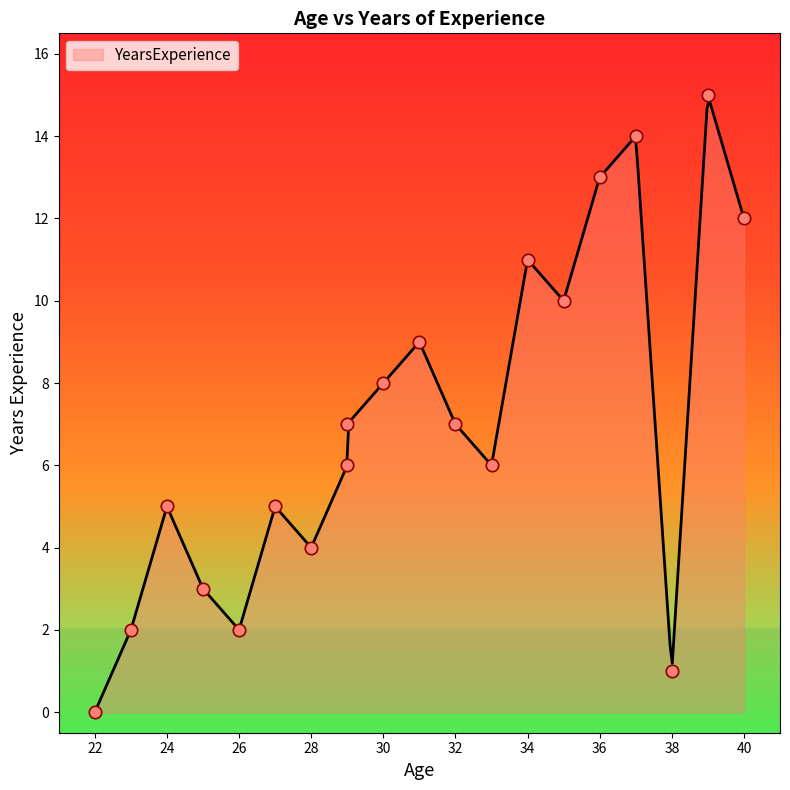

What is the change in value from 28 to 23?

-2